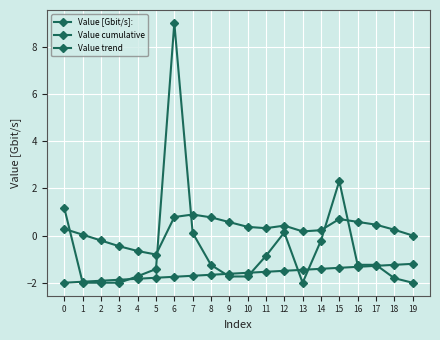

What is the highest value of the Value [Gbit/s]: series?

9.0